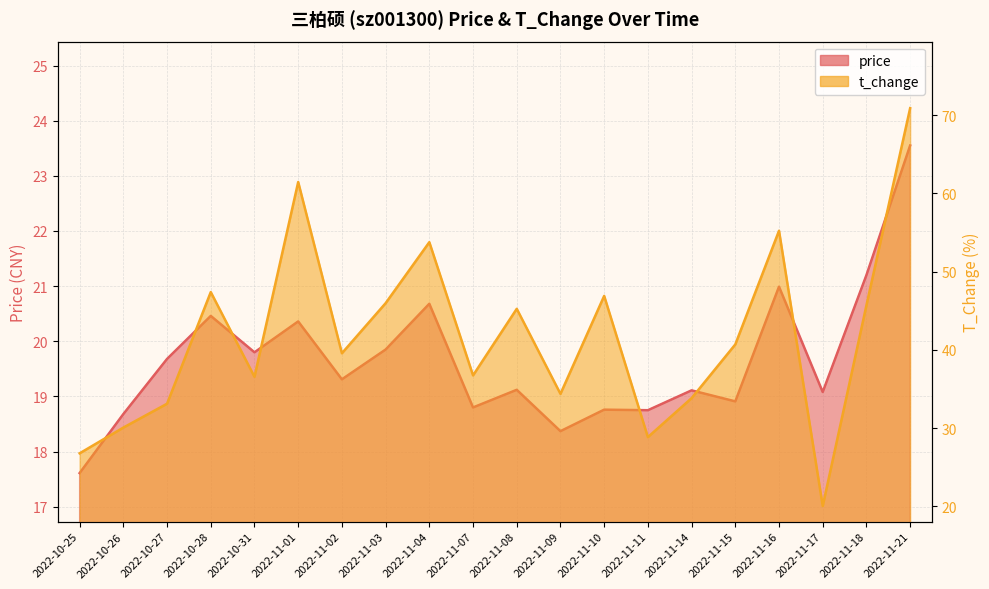

True or false: t_change and price cross at least once.

False